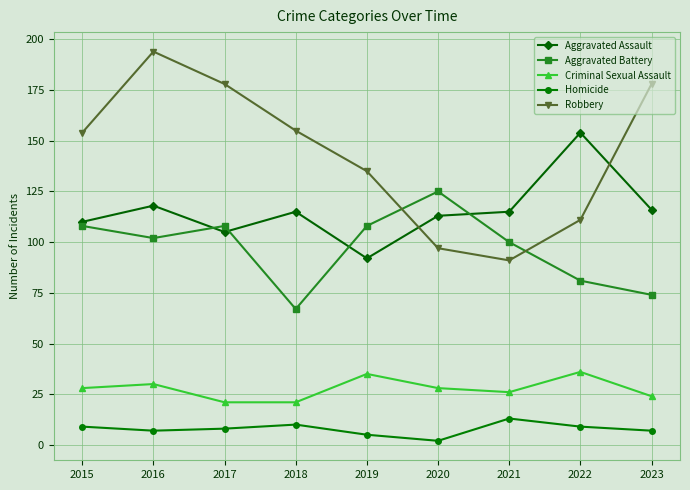

At how many categories does at least one series exceed 67?

9